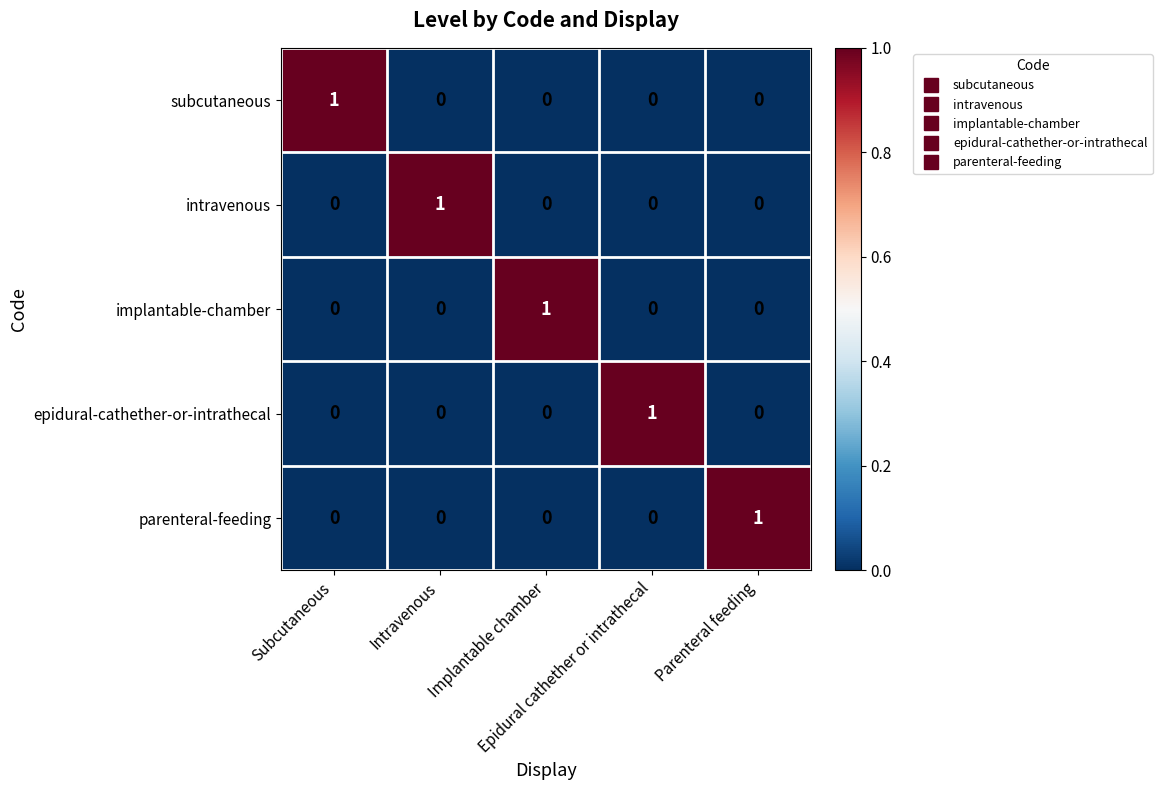

At how many categories does at least one series exceed 0?

5